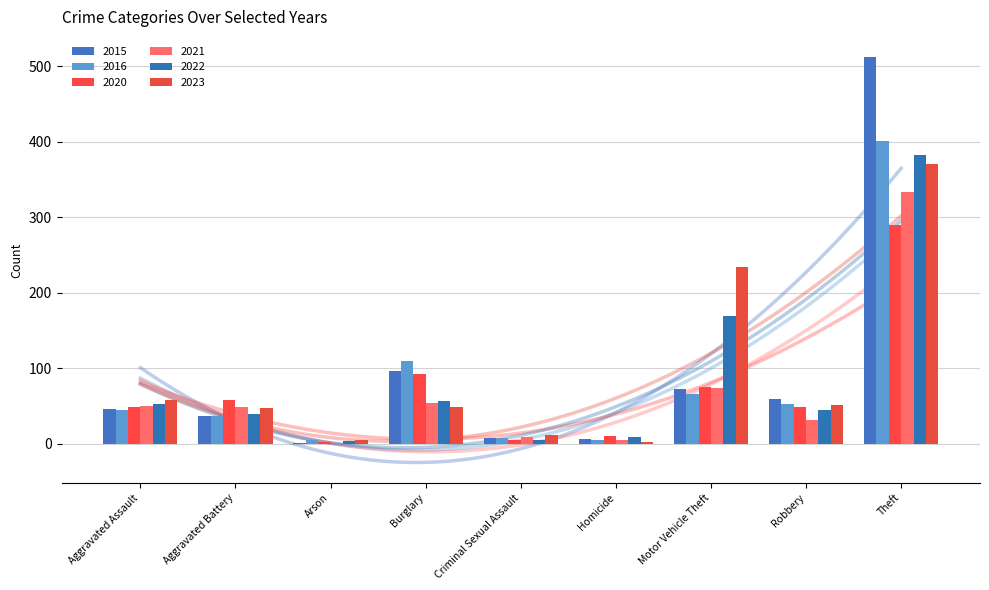

Count the number of data series in this chart.

6